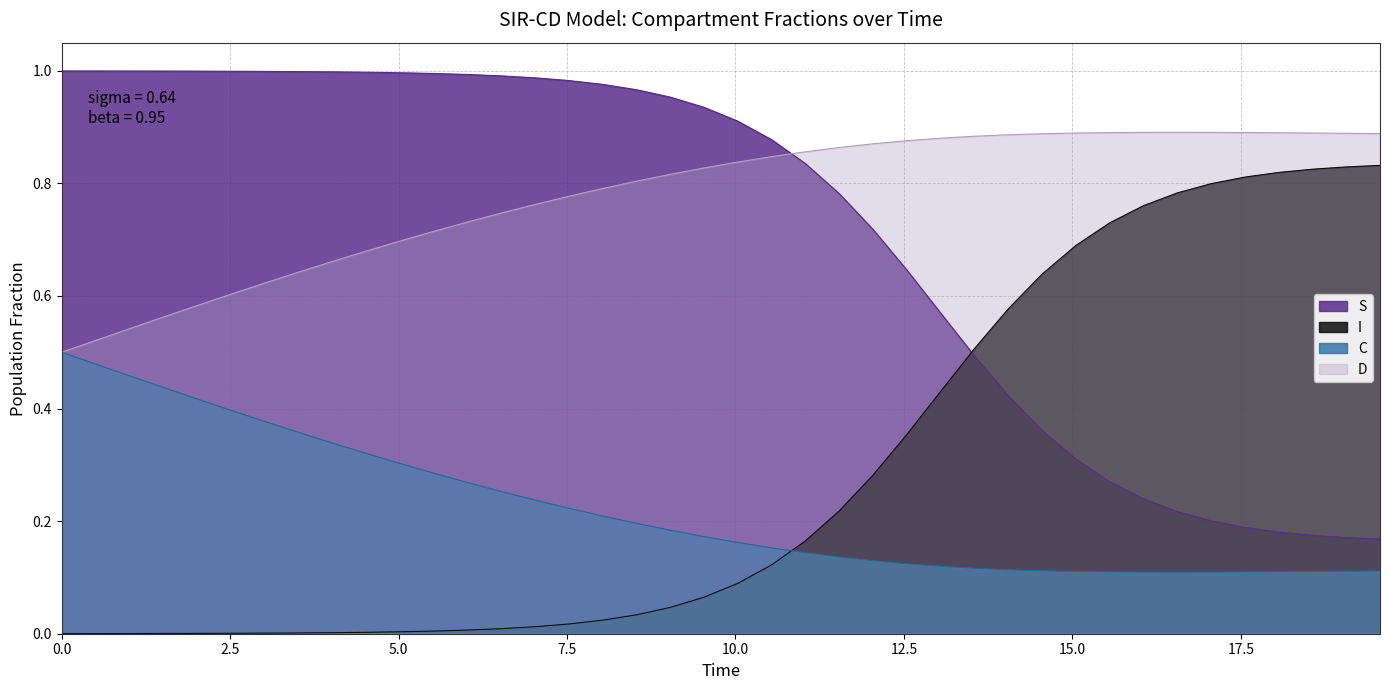

What is the highest value of the C series?

0.5